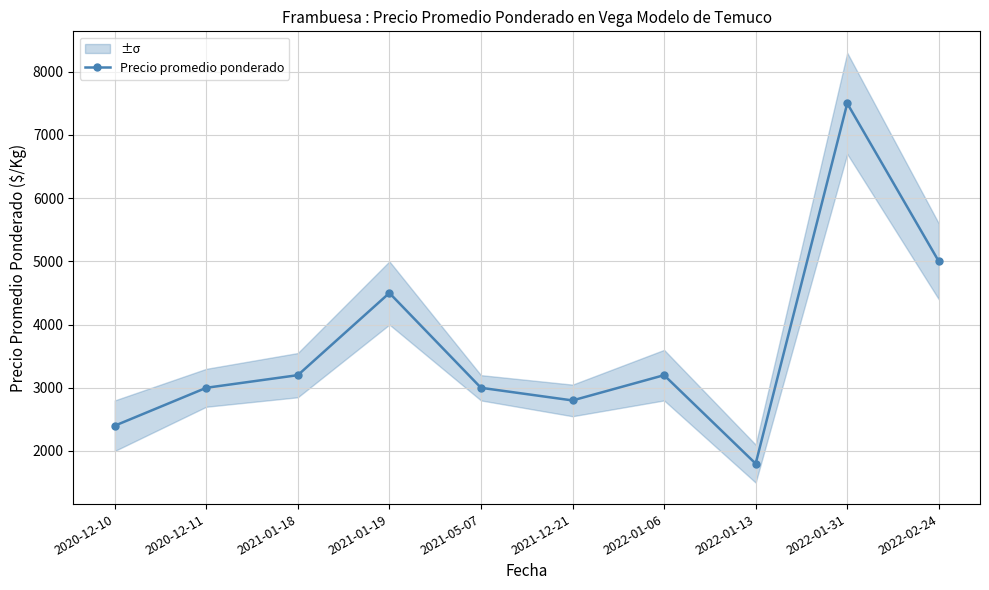

Reading left to right, list all the values displayed in this chart.

2400	3000	3200	4500	3000	2800	3200	1800	7500	5000